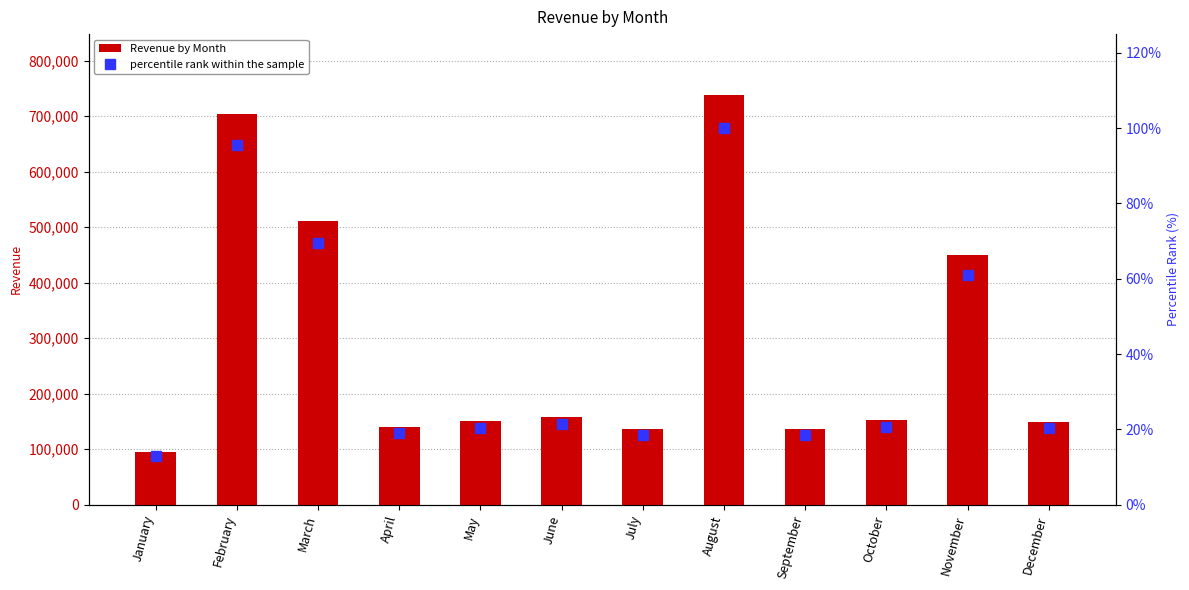

Reading left to right, extract all data points from this chart.

Revenue by Month: 95468.0	704509.0	511823.0	140393.0	150346.0	157913.0	135826.0	737389.0	136938.0	151619.0	449169.0	149591.0
percentile rank within the sample: 12.9	95.5	69.4	19.0	20.4	21.4	18.4	100.0	18.6	20.6	60.9	20.3